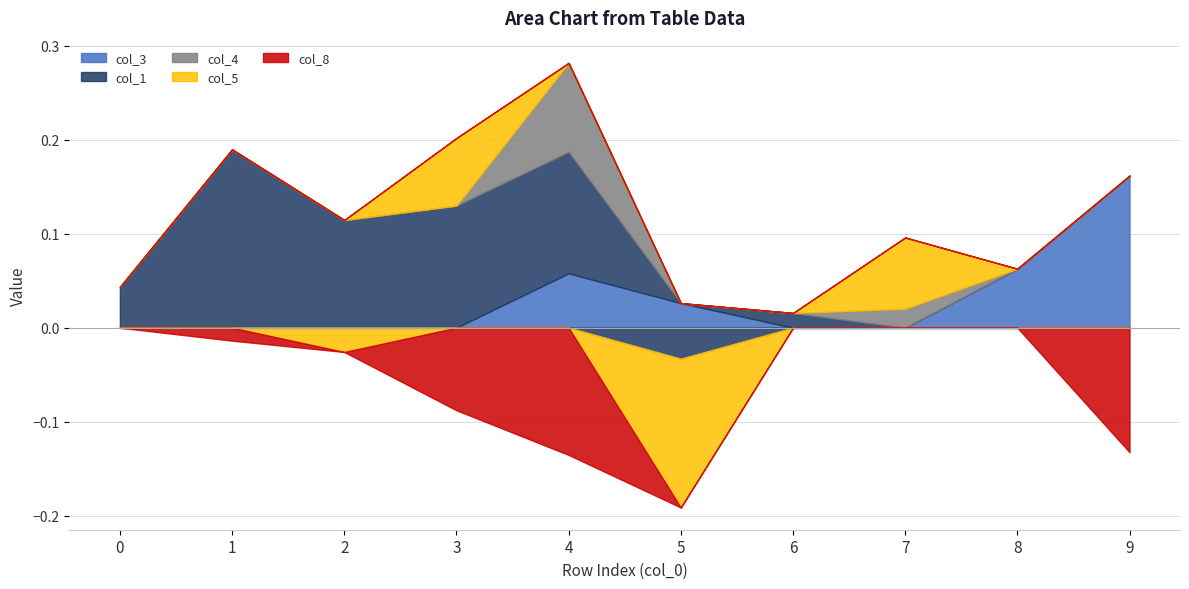

Rank the series by their maximum value, from highest to lowest.

col_1, col_3, col_4, col_5, col_8